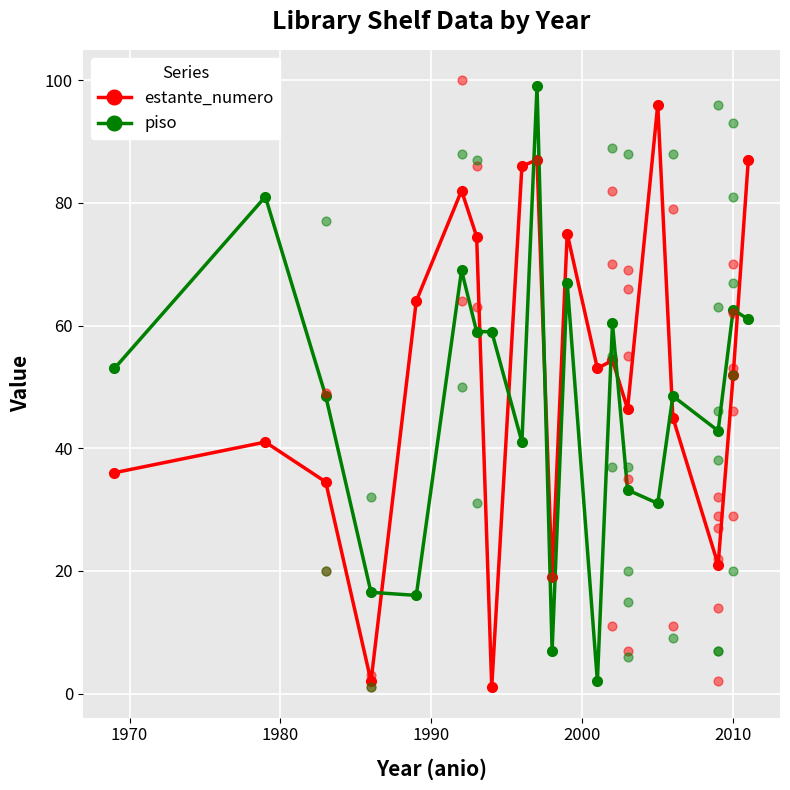

Which series reaches the maximum Y coordinate?

piso